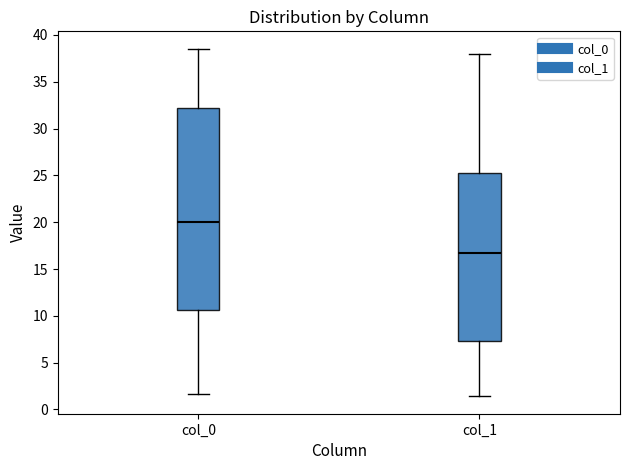

Which box has the highest median line?

col_0